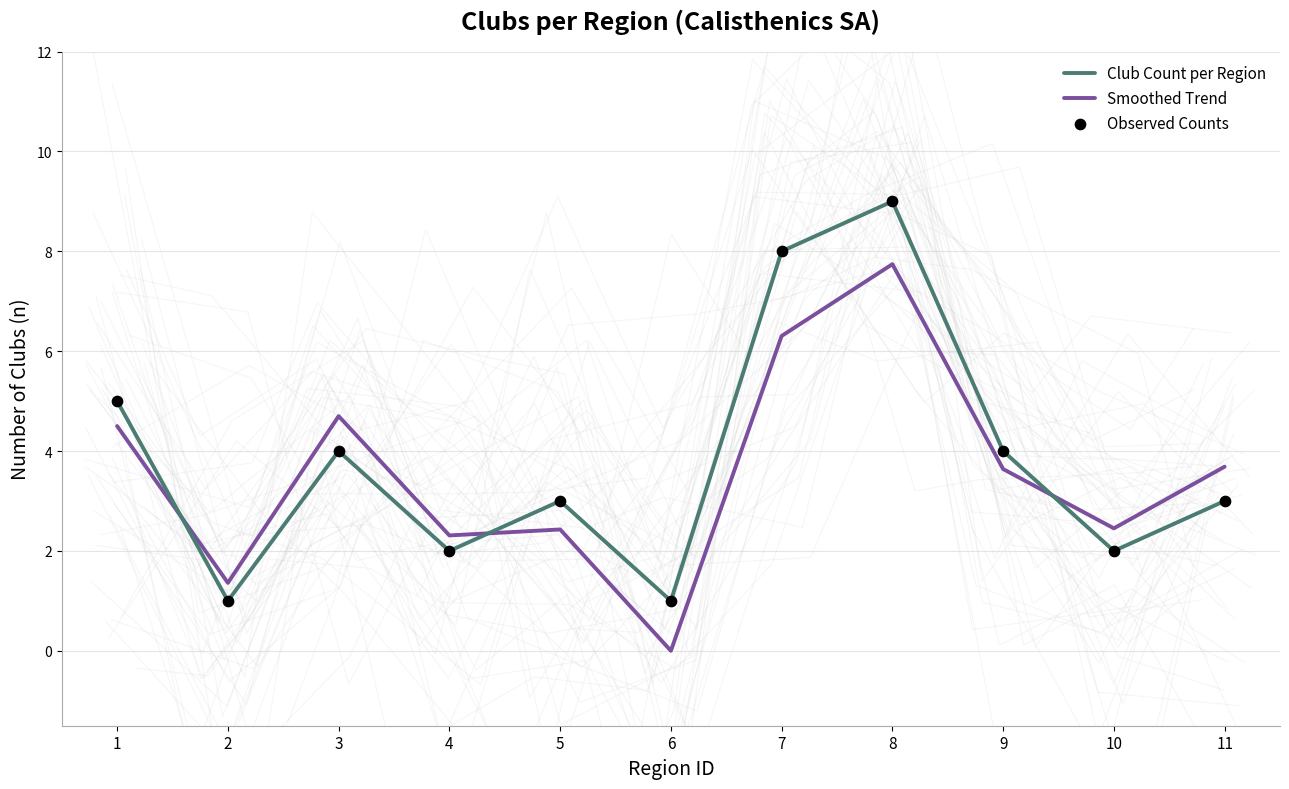

Which series has the largest total across all categories?

Club Count per Region